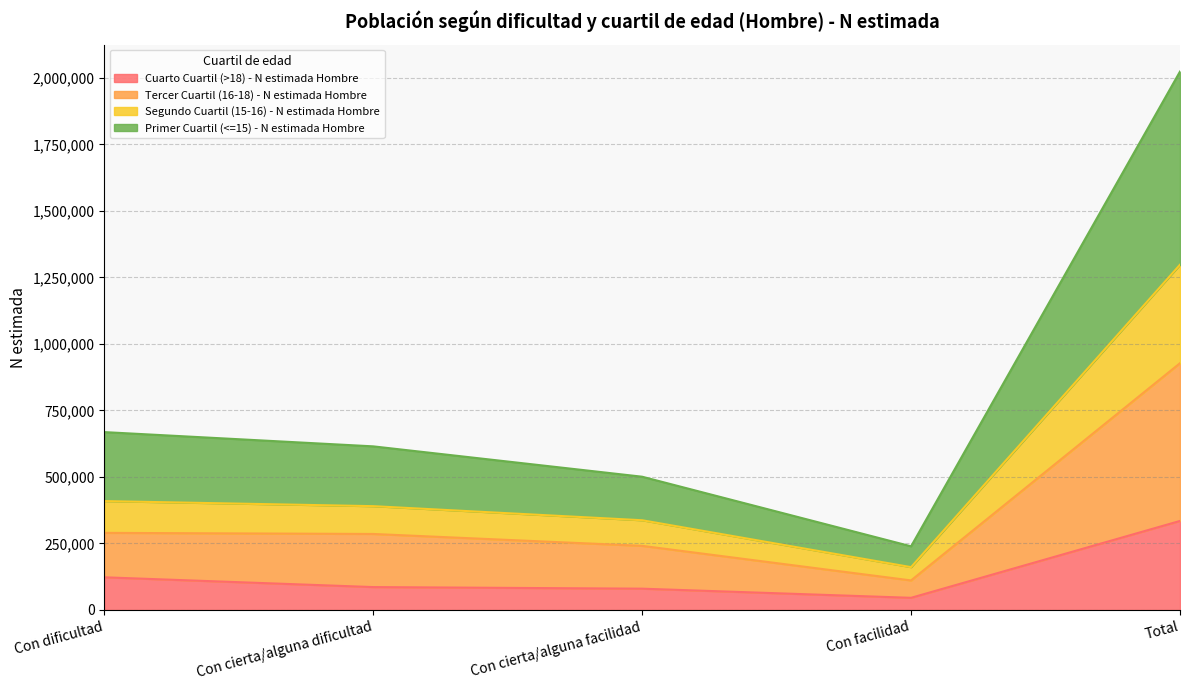

The Cuarto Cuartil (>18) - N estimada Hombre series shows 45697 at Con facilidad. True or false?

True